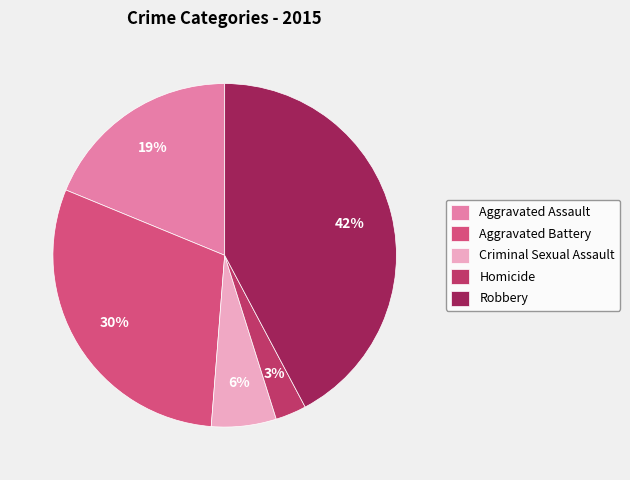

To the nearest percent, what is the difference between the Robbery and Homicide slice percentages?

39%